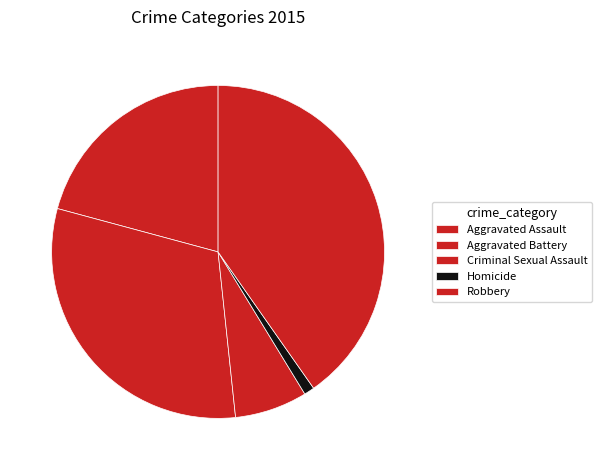

Is Robbery the majority of the pie?

No